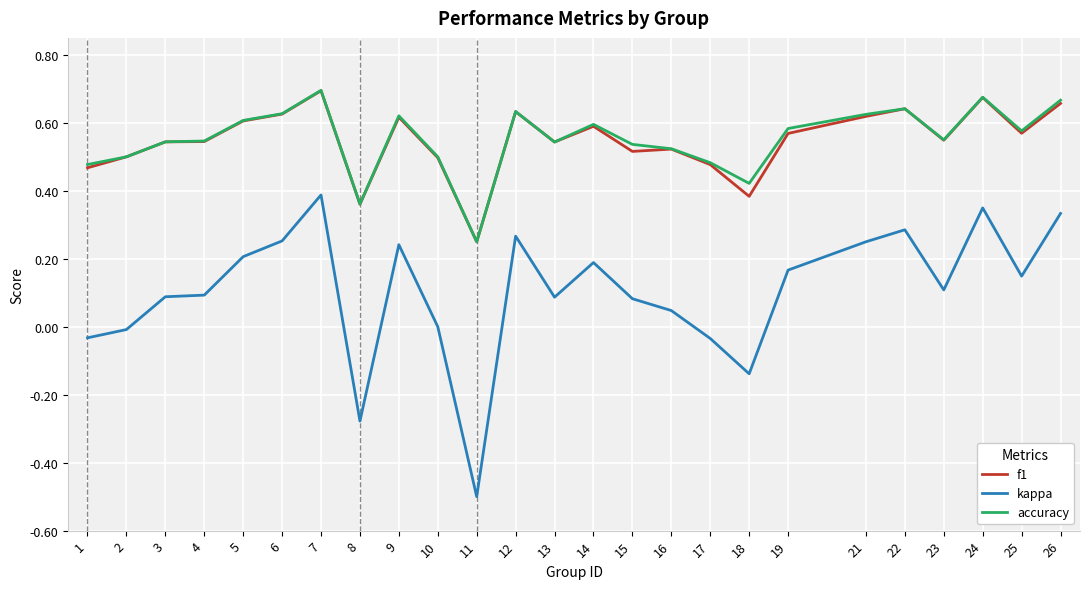

Between 2 and 3, which series saw the biggest shift?

kappa